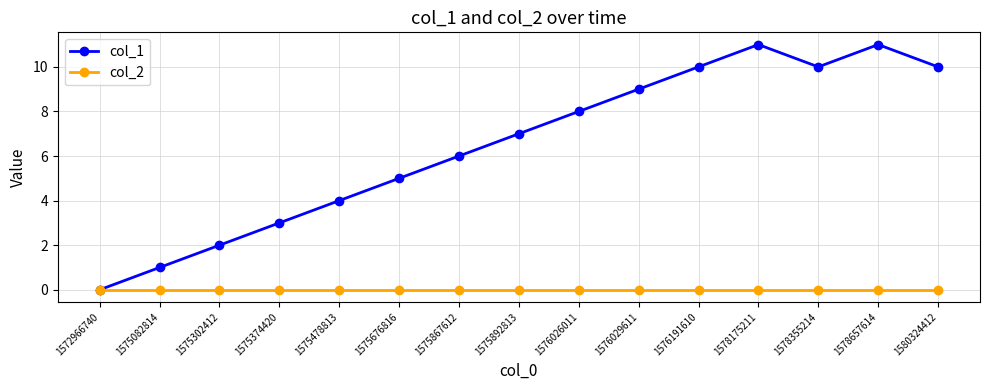

Is the value of col_2 at 1576026011 greater than the value of col_1 at 1575478813?

No